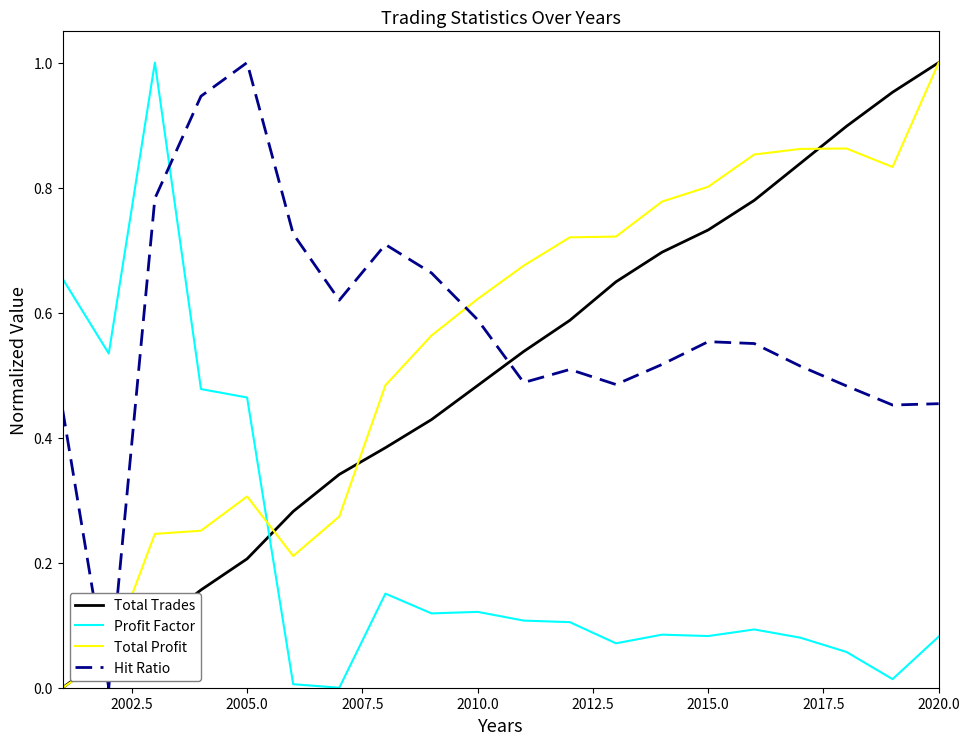

True or false: Profit Factor and Hit Ratio cross at least once.

True